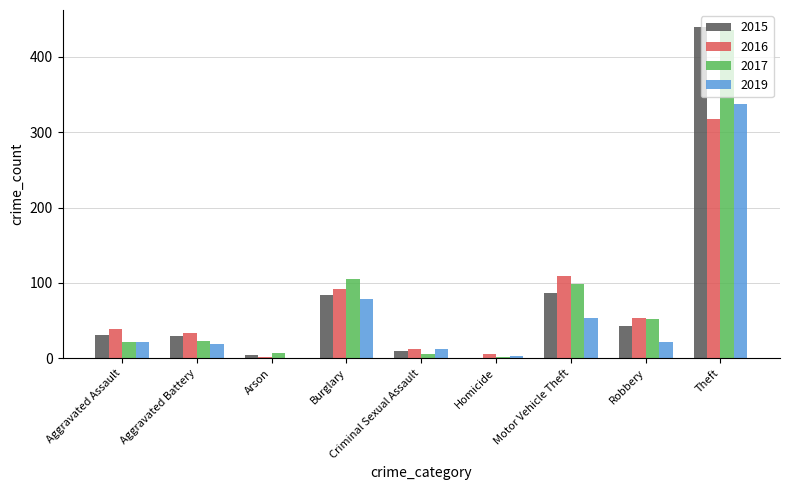

What is the total value across all series at Aggravated Battery?

105